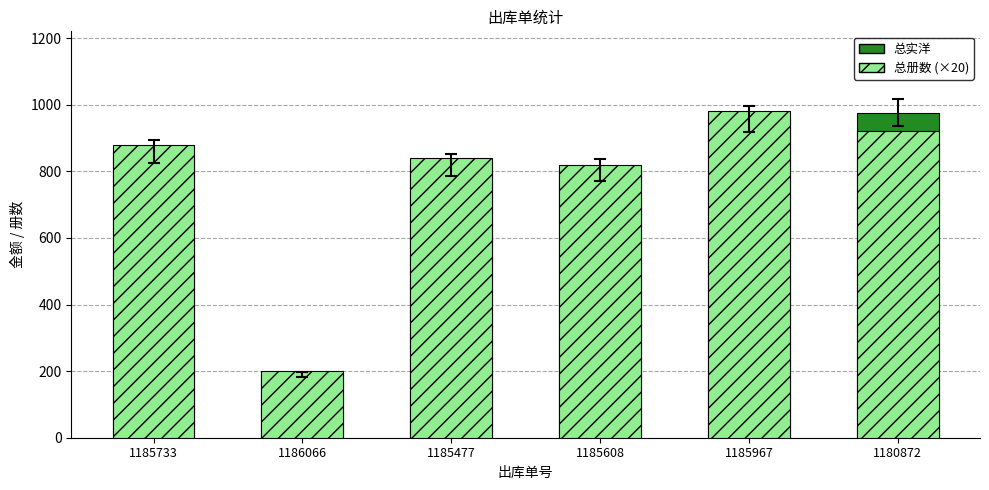

The 总册数 (×20) series shows 1635.8 at 1180872. True or false?

False